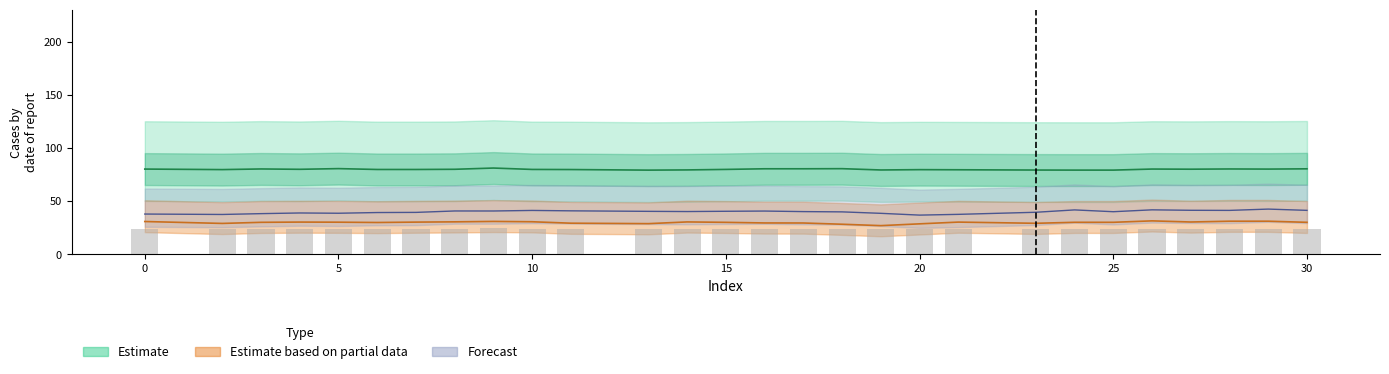

What is the lowest value of the Forecast line series?

36.9